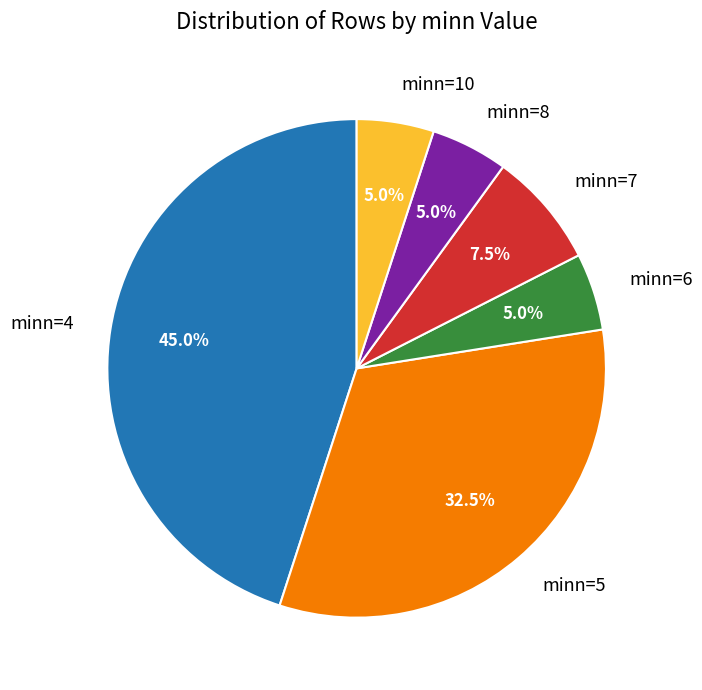

Does minn=6 represent more than half of the total?

No